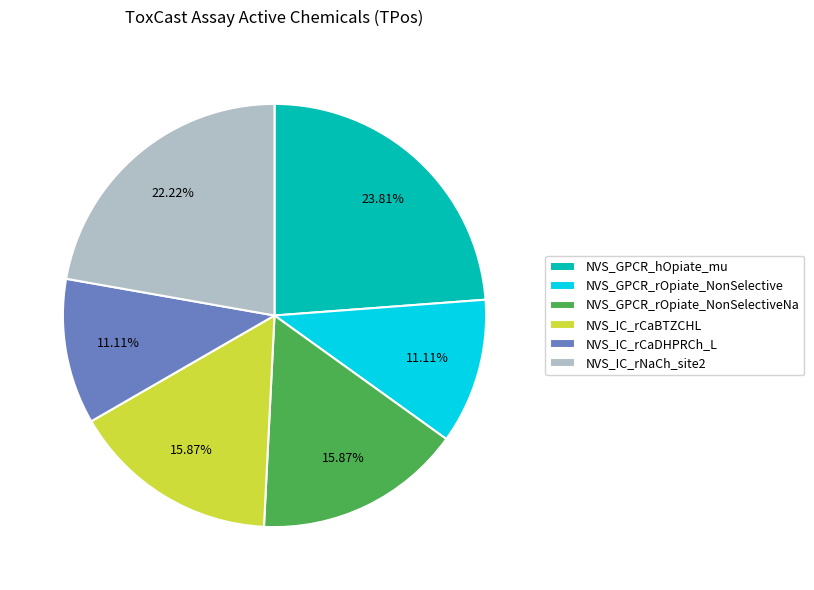

What is the largest slice in the pie chart?

NVS_GPCR_hOpiate_mu